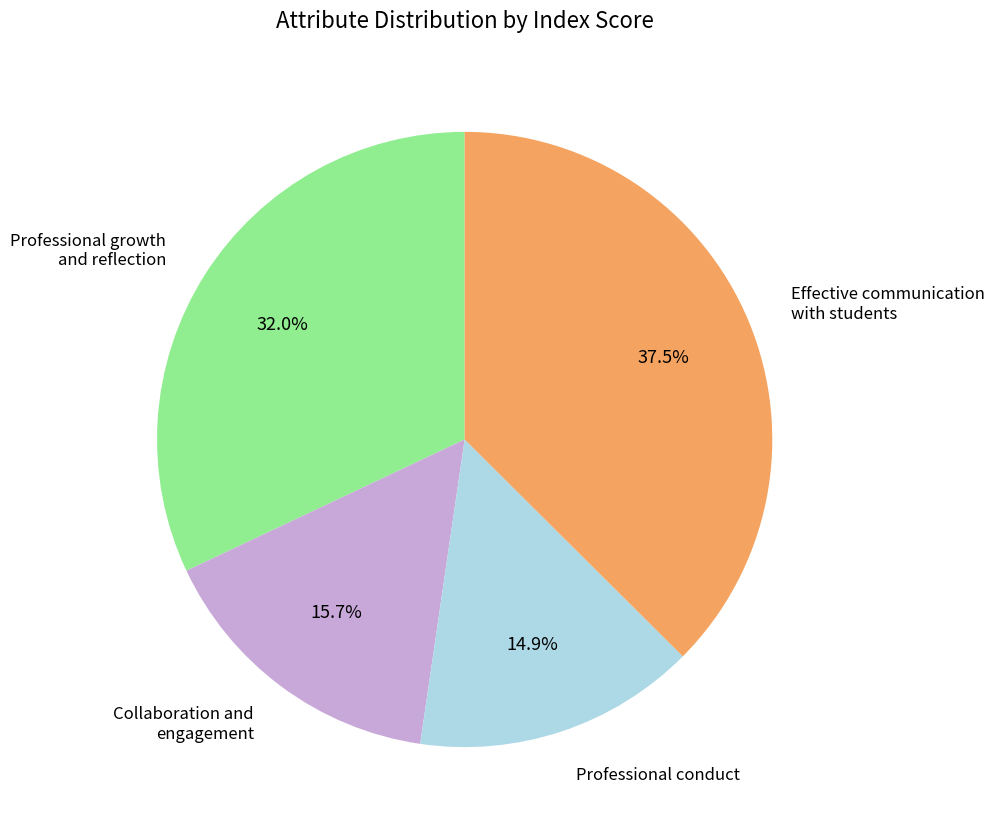

To the nearest percent, what is the difference between the largest and smallest slice percentages?

23%